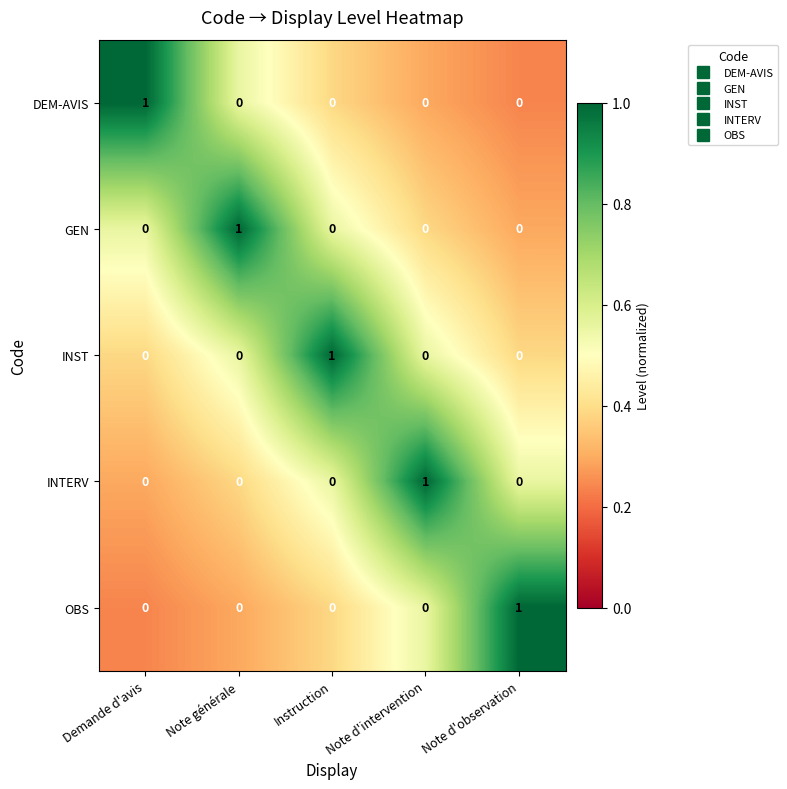

The INST series shows 0 at Note d'observation. True or false?

True